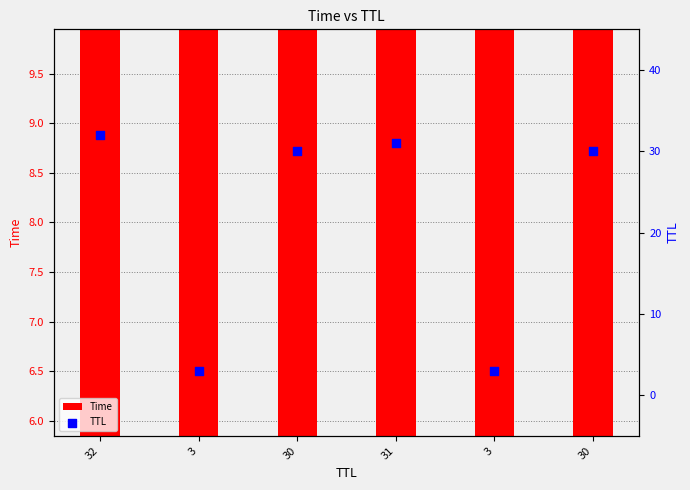

Which series reaches the maximum Y coordinate?

TTL